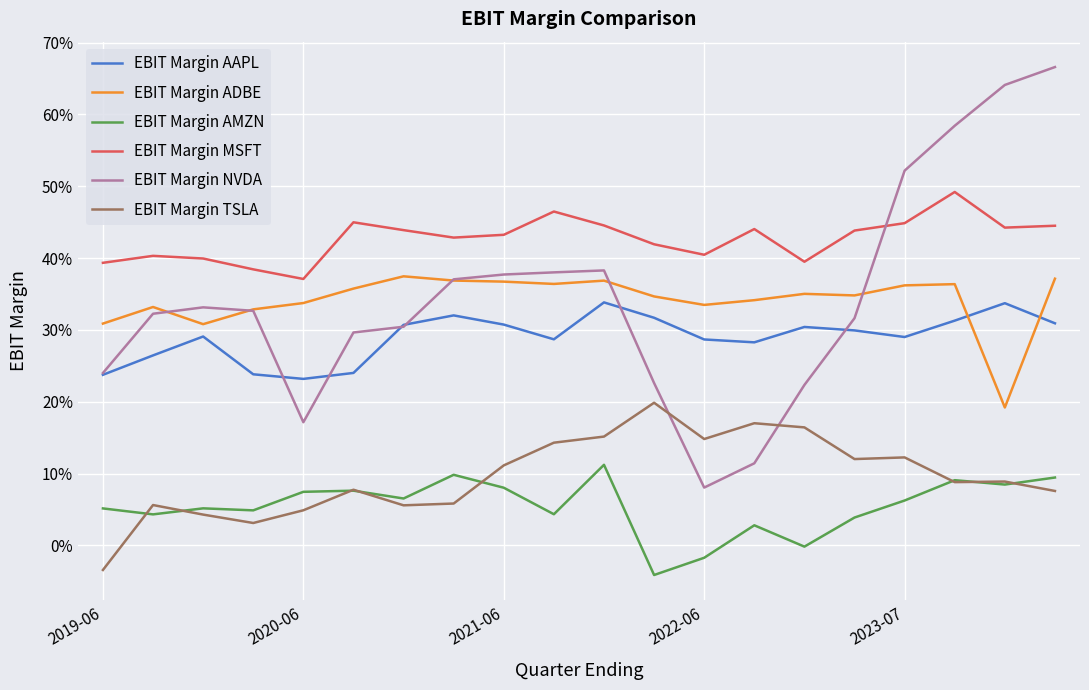

What are all the series names shown in the legend?

EBIT Margin AAPL, EBIT Margin ADBE, EBIT Margin AMZN, EBIT Margin MSFT, EBIT Margin NVDA, EBIT Margin TSLA